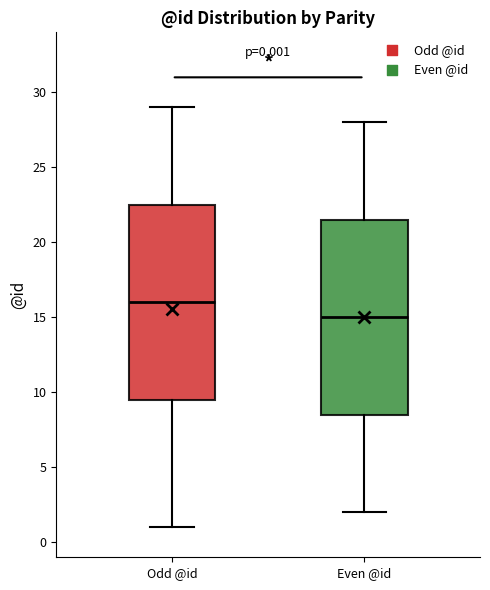

Which box's median line is the lowest?

Even @id